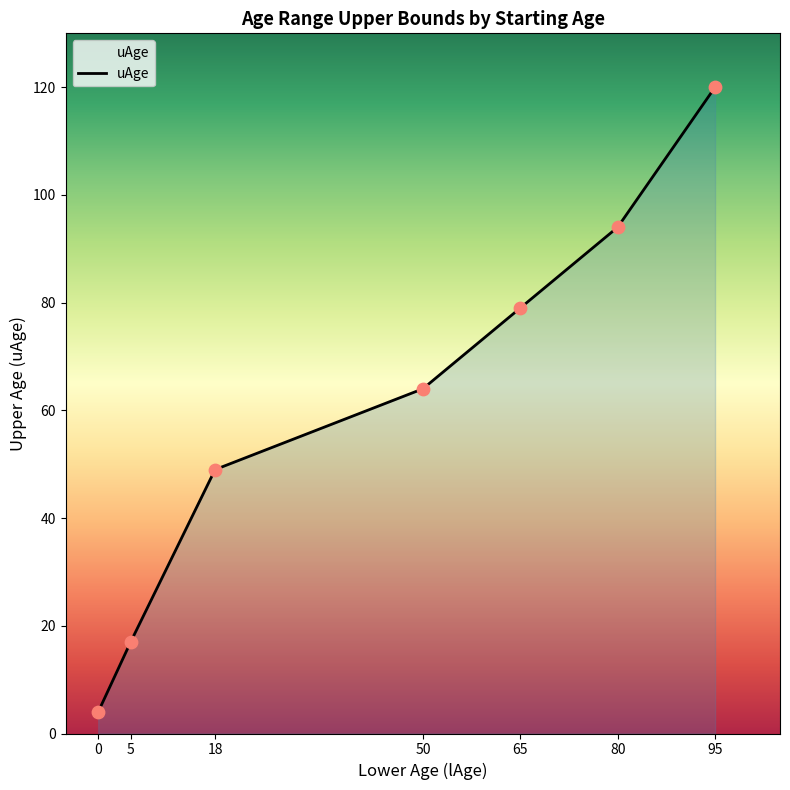

What is the change in value from 50 to 80?

+30